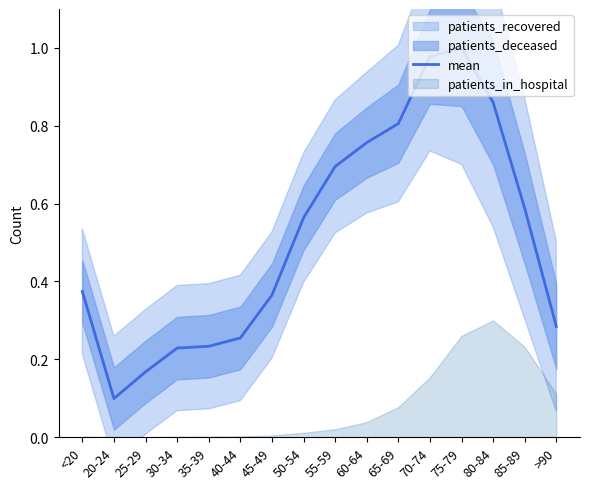

Between 40-44 and 45-49, which is larger?

45-49